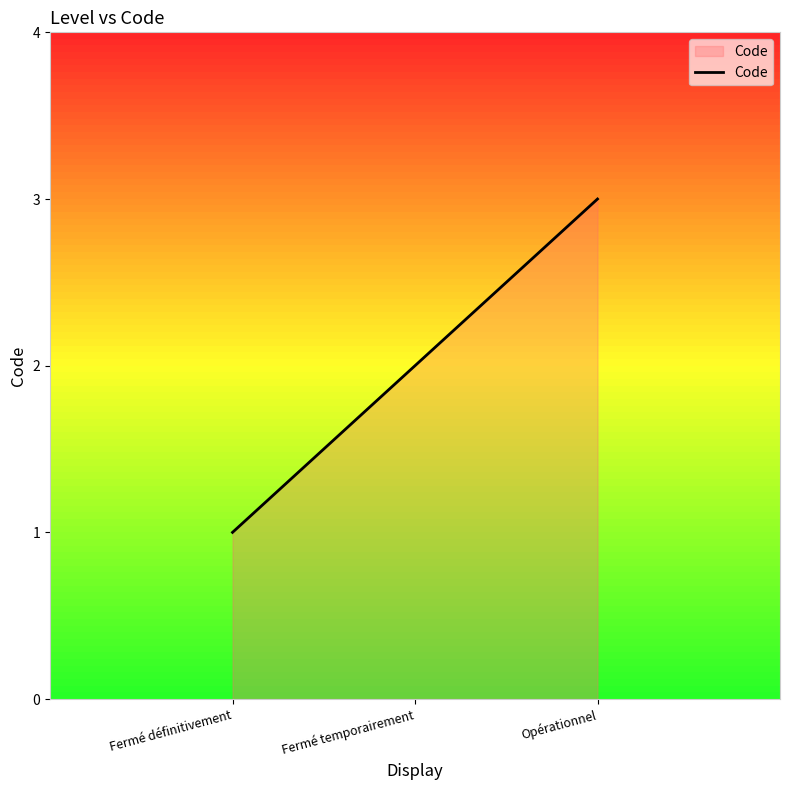

Does the chart have visible grid lines?

No